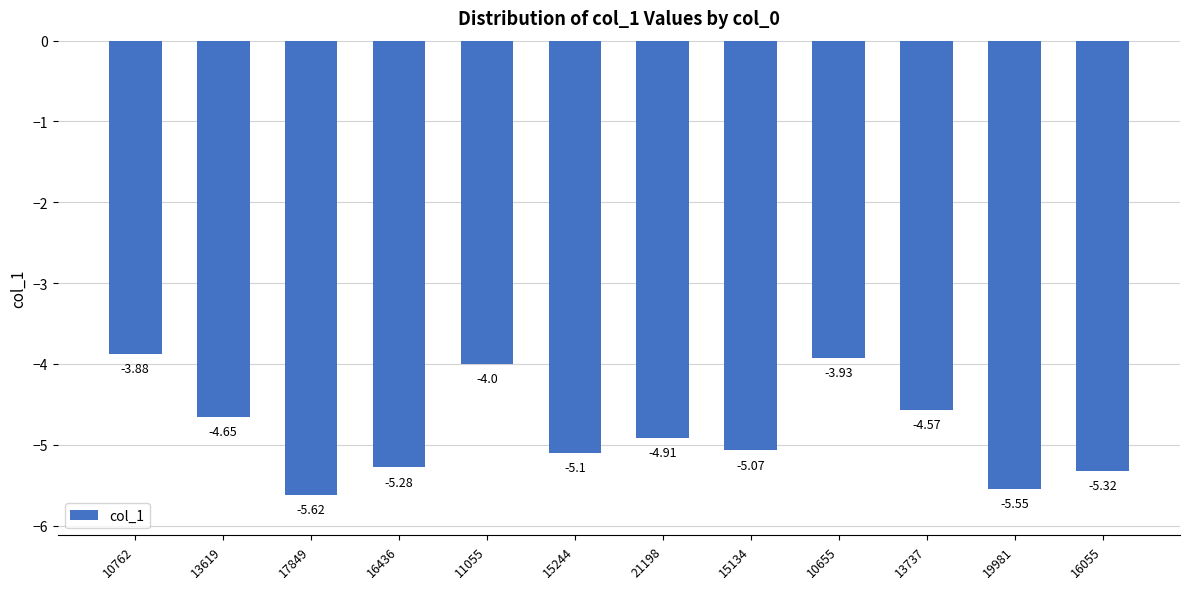

List the labels in order of value, smallest first.

17849, 19981, 16055, 16436, 15244, 15134, 21198, 13619, 13737, 11055, 10655, 10762